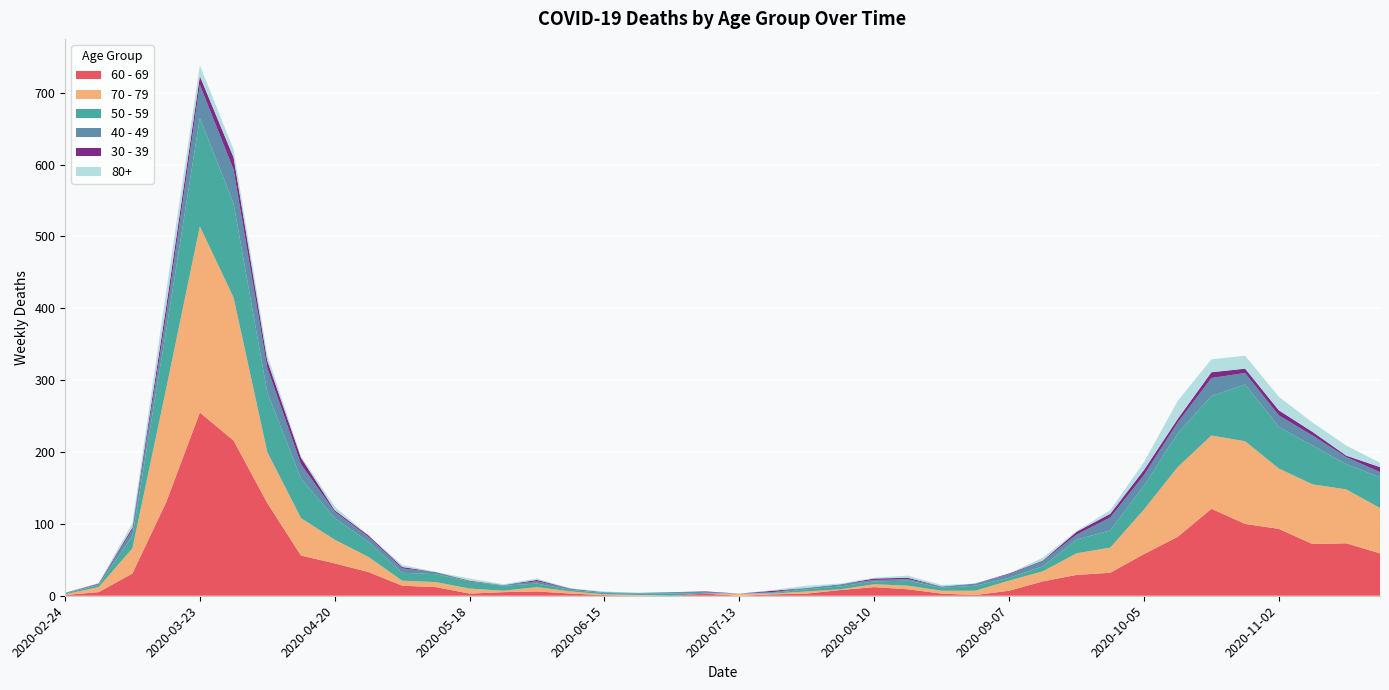

Reading left to right, extract all data points from this chart.

60 - 69: 1	5	31	130	255	216	129	56	45	33	14	12	3	5	6	3	1	0	0	3	0	2	3	8	12	9	3	1	7	20	29	32	58	82	121	100	93	72	73	59
70 - 79: 1	7	35	158	259	199	71	52	33	21	7	7	7	2	6	3	1	1	0	0	3	1	3	1	4	5	4	6	14	14	30	35	62	97	102	115	84	83	75	63
50 - 59: 1	3	17	81	151	131	83	55	30	21	11	11	10	7	5	2	2	2	3	1	0	1	3	4	4	7	4	7	4	7	19	24	33	47	55	79	58	54	35	43
40 - 49: 1	1	9	21	46	47	34	20	9	7	6	3	0	1	3	2	1	1	2	1	0	1	2	3	2	2	2	3	5	7	7	18	15	15	25	16	16	14	10	7
30 - 39: 0	1	3	12	12	17	10	9	2	2	2	0	1	0	2	0	0	0	0	1	0	2	0	0	2	2	0	0	1	1	4	5	7	5	8	6	7	5	2	7
80+: 0	1	6	21	15	11	8	2	5	0	3	0	3	1	2	0	1	0	0	0	0	1	3	1	1	3	2	0	0	4	1	5	11	25	18	18	19	13	14	6